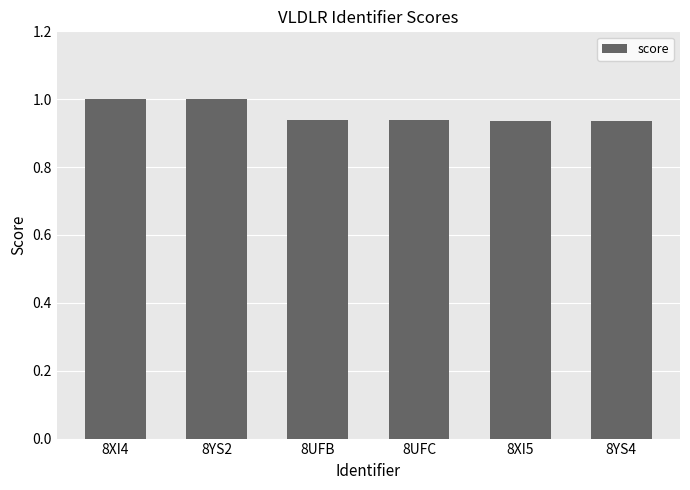

Which has a higher value, 8XI5 or 8YS2?

8YS2